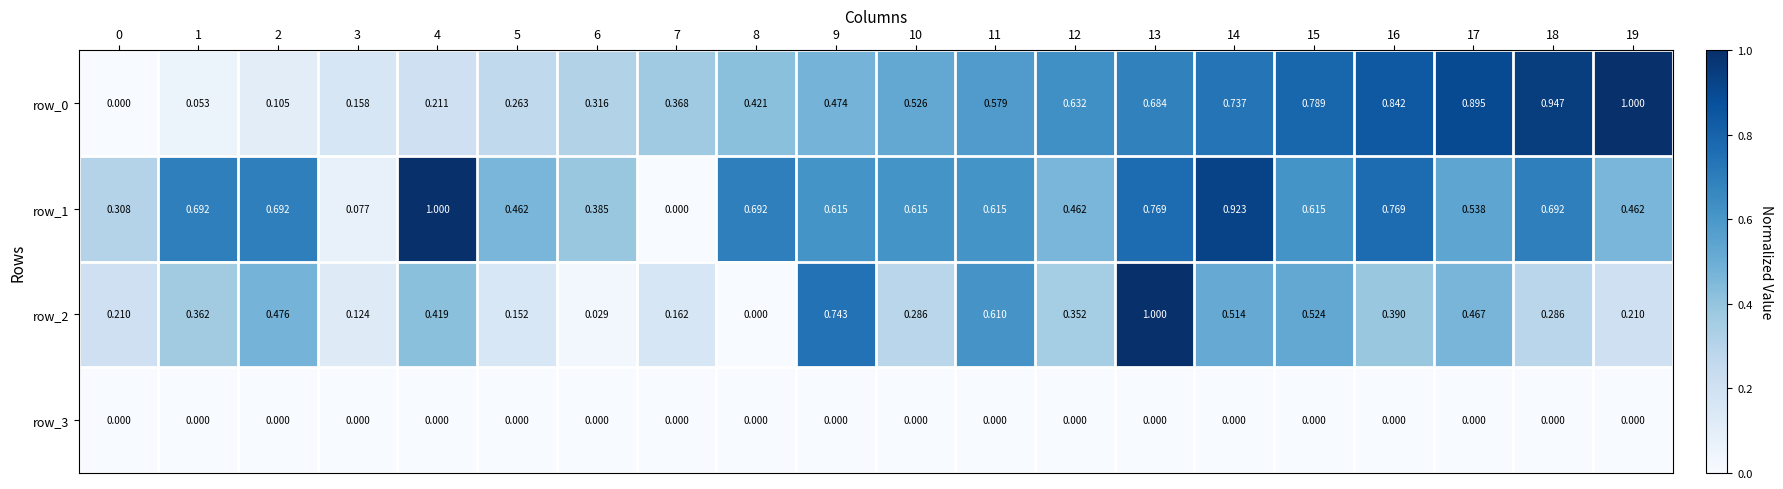

True or false: row_3 has a value of 0.0 at 2.

True